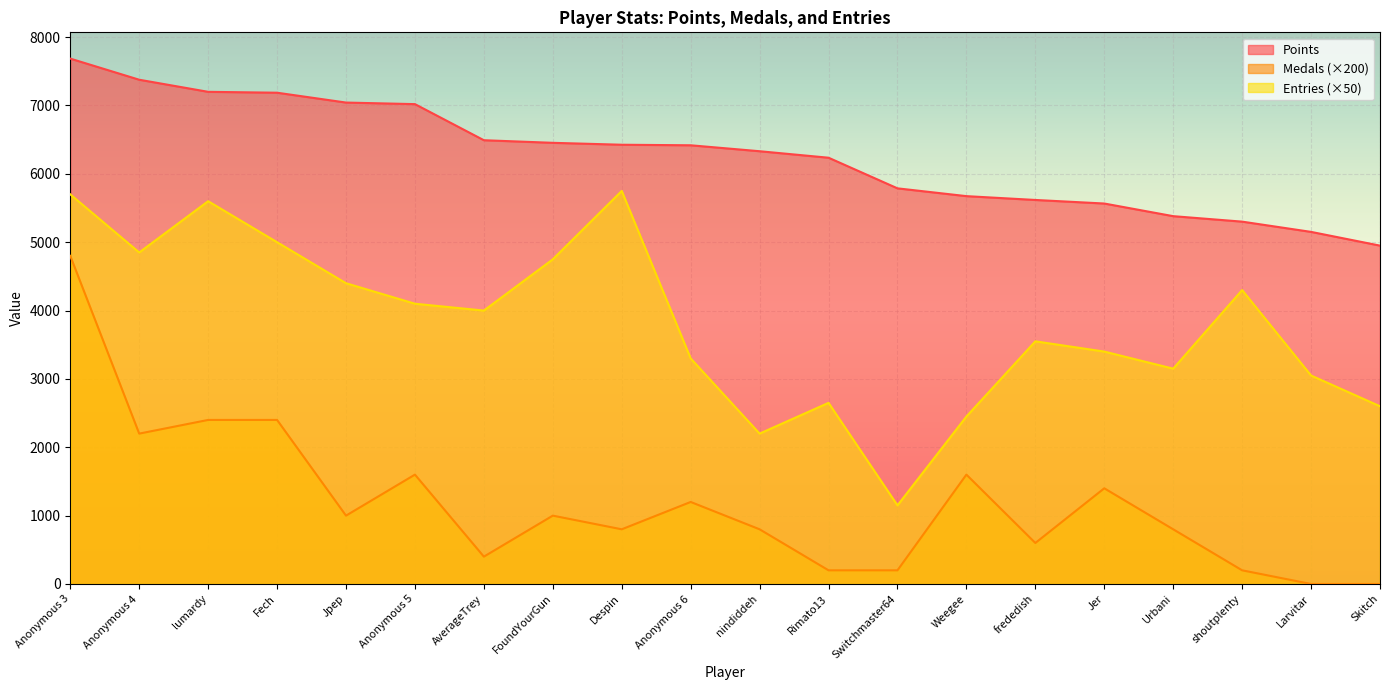

Reading left to right, transcribe all the data shown in this chart.

Points: 7686	7377	7200	7187	7043	7020	6492	6454	6426	6418	6331	6236	5788	5674	5618	5566	5381	5301	5151	4950
Medals: 4800	2200	2400	2400	1000	1600	400	1000	800	1200	800	200	200	1600	600	1400	800	200	0	0
Entries: 5700	4850	5600	5000	4400	4100	4000	4750	5750	3300	2200	2650	1150	2450	3550	3400	3150	4300	3050	2600